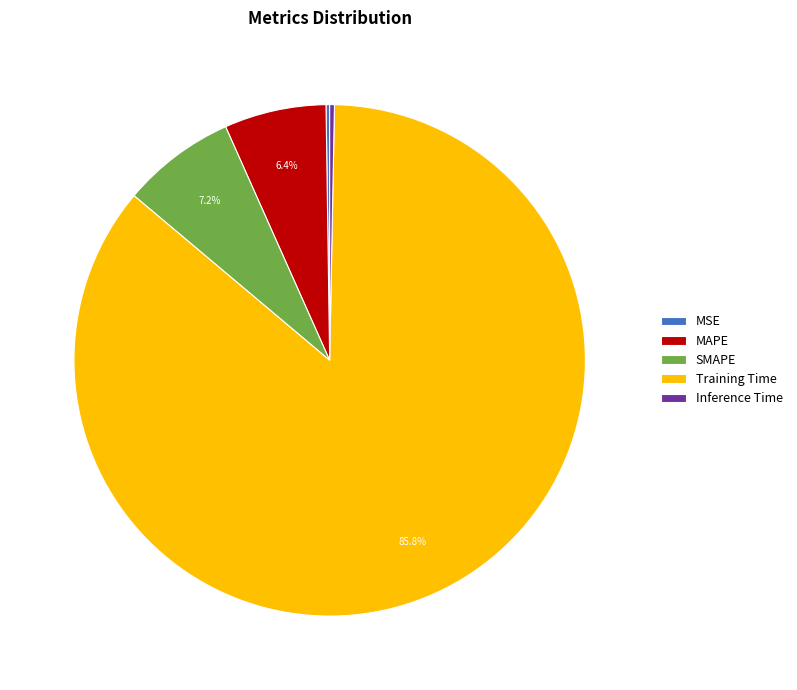

What is the majority slice?

Training Time